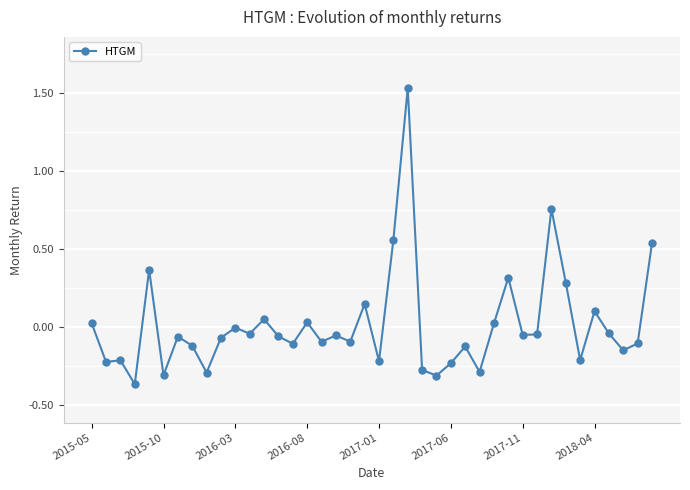

What is the difference between the maximum and second lowest values?

1.8